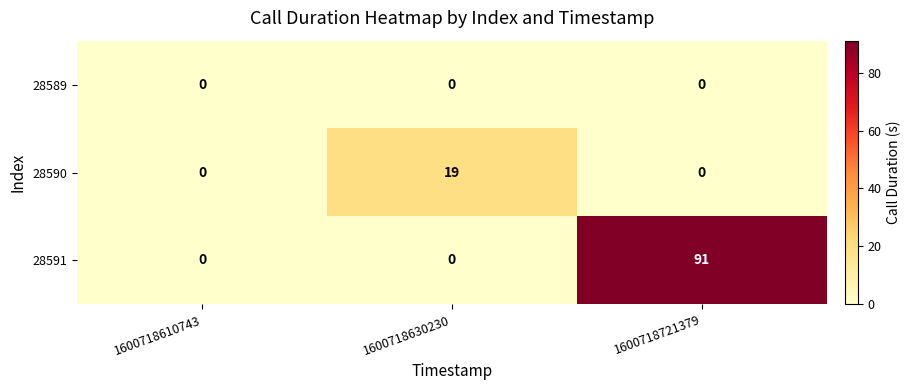

Which label corresponds to the largest value in the chart?

1600718721379